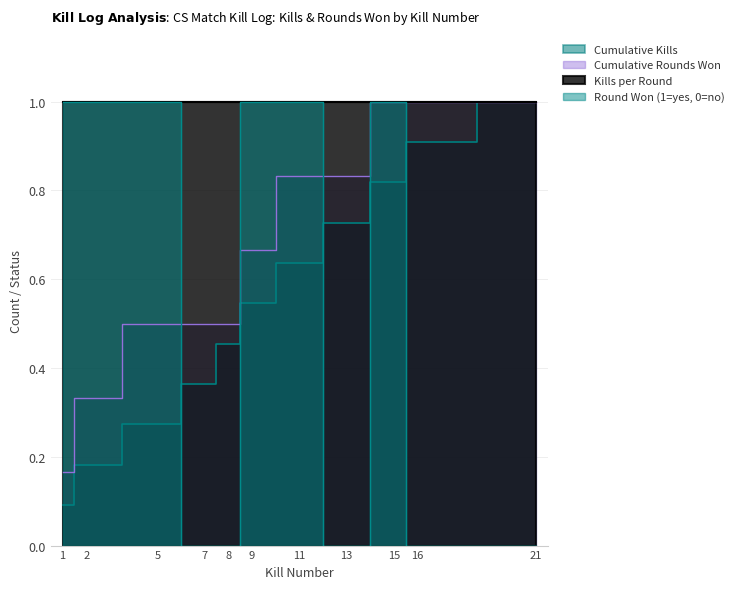

Count the Cumulative Rounds Won values in the range 0 to 1.

11